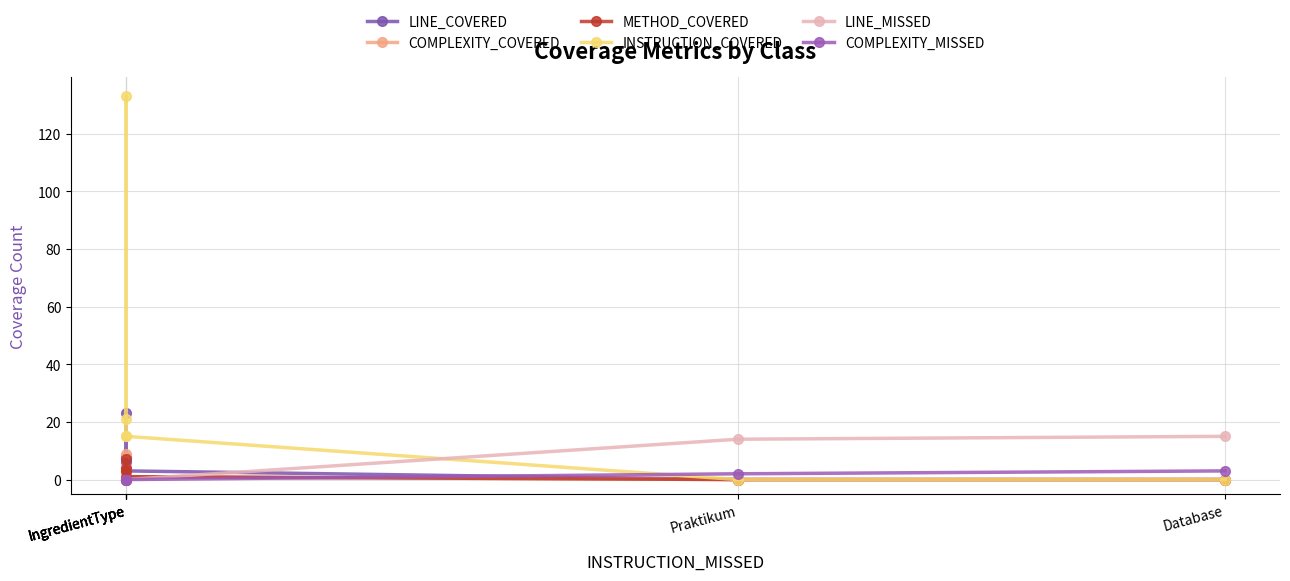

Reading left to right, transcribe all the data shown in this chart.

LINE_COVERED: 6	23	8	3	0	0
COMPLEXITY_COVERED: 3	9	4	1	0	0
METHOD_COVERED: 3	7	4	1	0	0
INSTRUCTION_COVERED: 15	133	21	15	0	0
LINE_MISSED: 0	0	0	0	14	15
COMPLEXITY_MISSED: 0	0	0	0	2	3